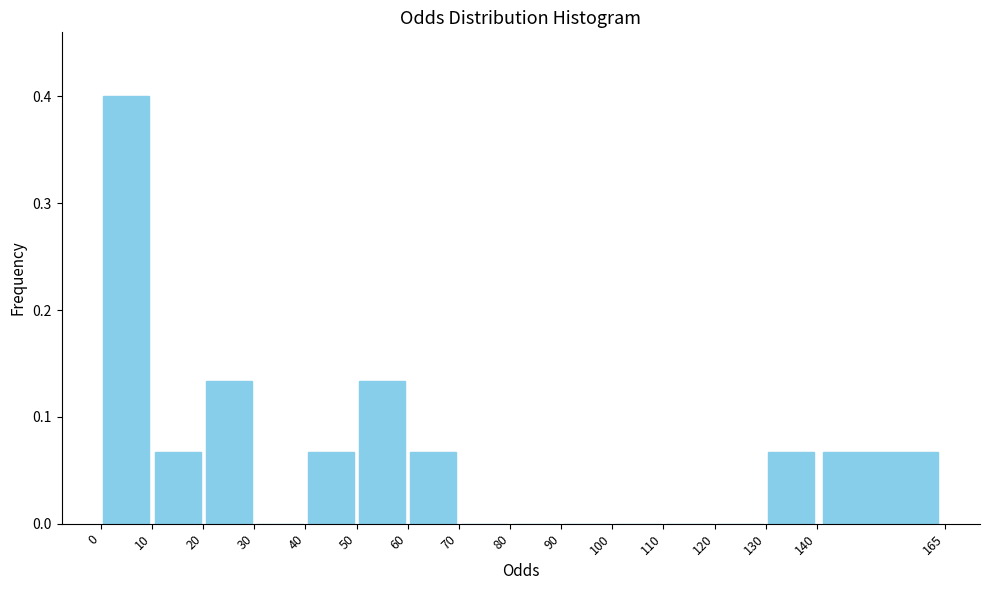

Reading left to right, list every bar in this chart as the range it spans on the x-axis followed by its height. The values are not printed on the chart, so give them approximately, as read against the axis.

0 to 10: 0.40
10 to 20: 0.07
20 to 30: 0.13
30 to 40: 0
40 to 50: 0.07
50 to 60: 0.13
60 to 70: 0.07
70 to 80: 0
80 to 90: 0
90 to 100: 0
100 to 110: 0
110 to 120: 0
120 to 130: 0
130 to 140: 0.07
140 to 165: 0.07